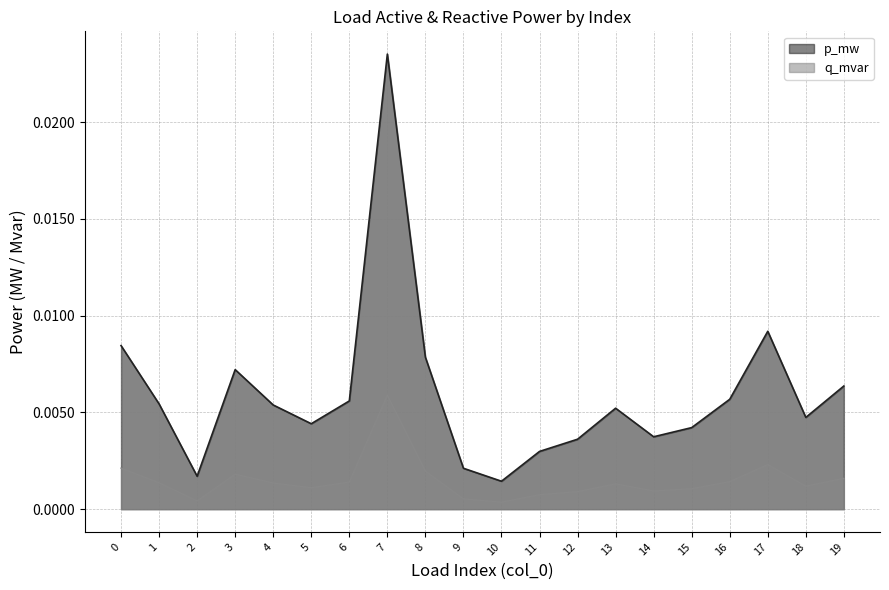

True or false: q_mvar and p_mw intersect in this chart.

False